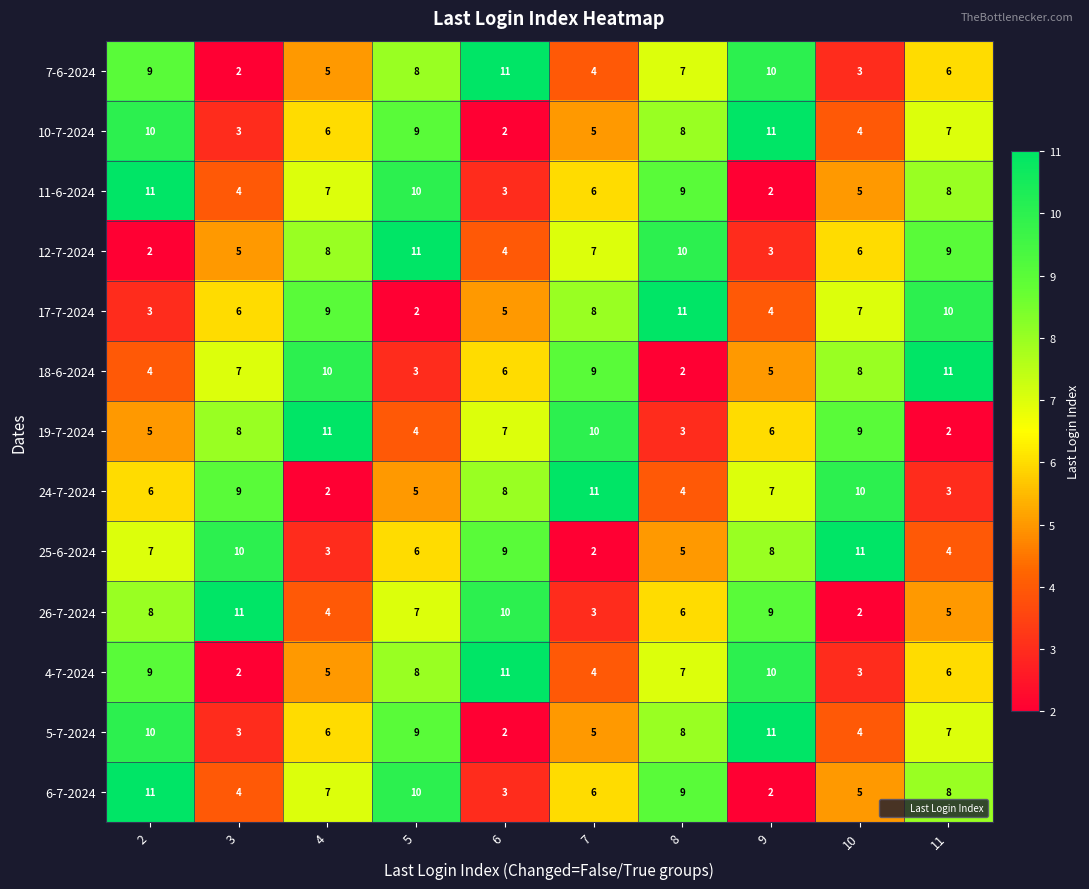

The value of 5-7-2024 at 3 is 1. True or false?

False